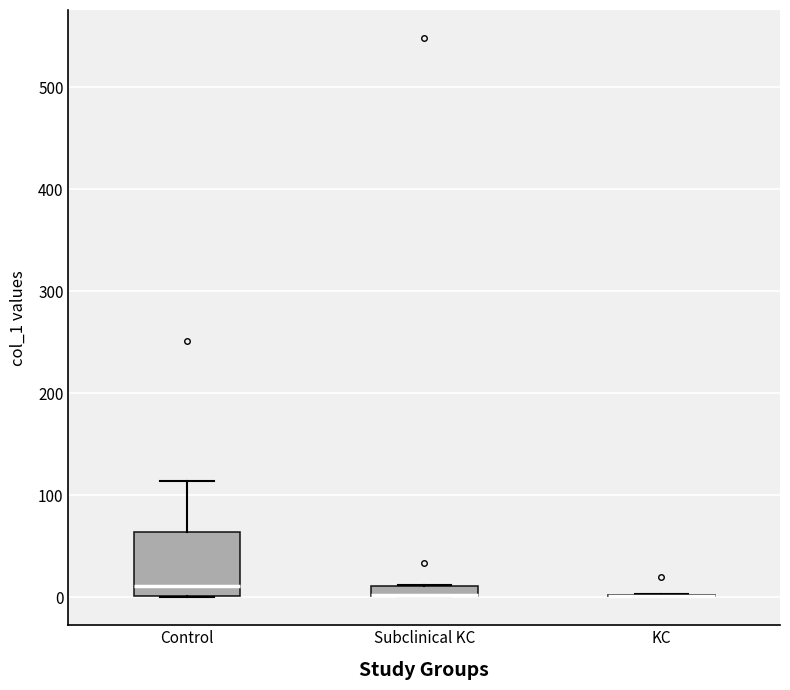

Which box is the tallest, from its lower edge to its upper edge?

Control